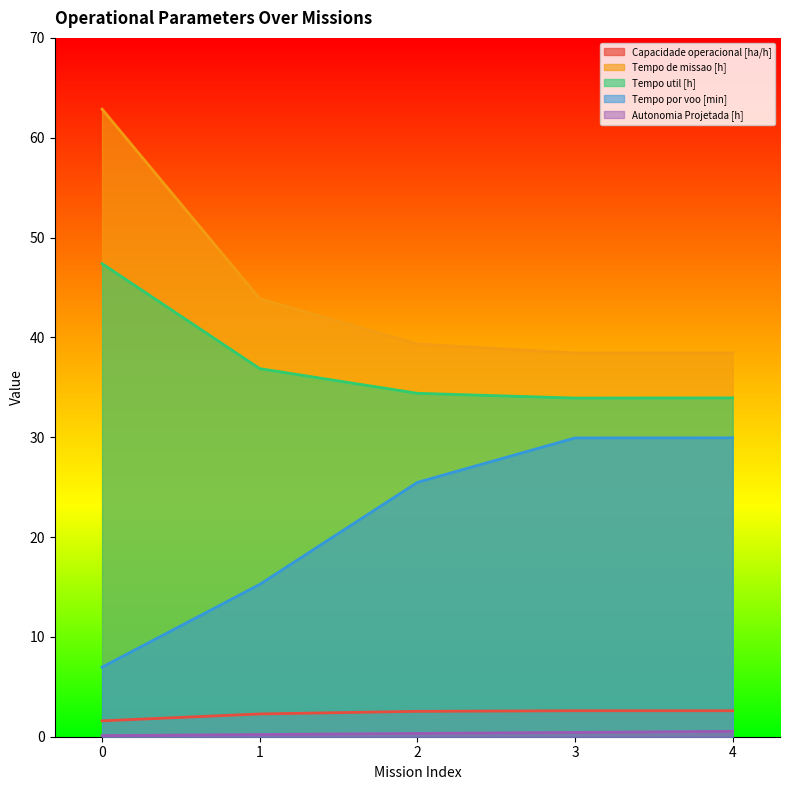

At which label does Tempo de missao [h] reach its minimum?

3